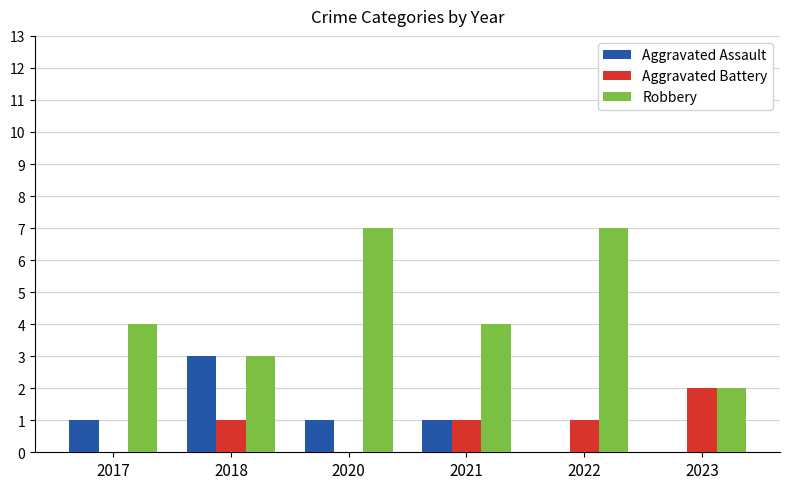

What is the sum of all Aggravated Assault values?

6